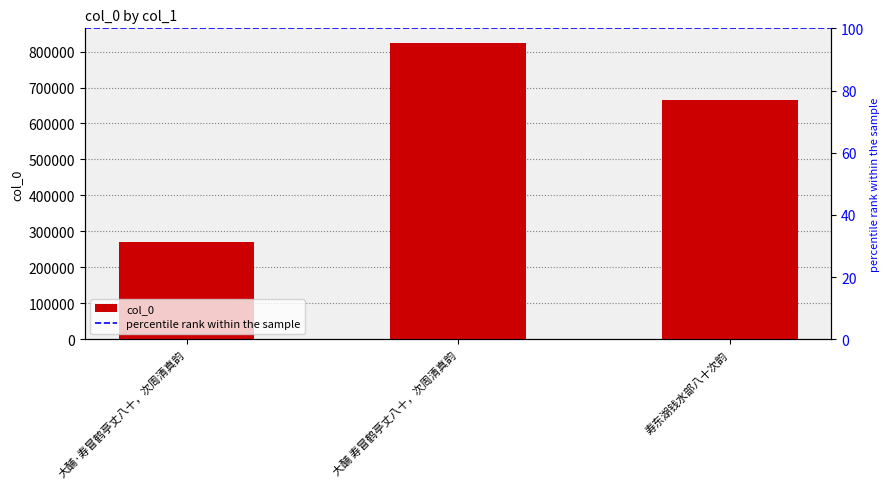

Where is the data nearest to the value 546317?

寿东湖钱水部八十次韵